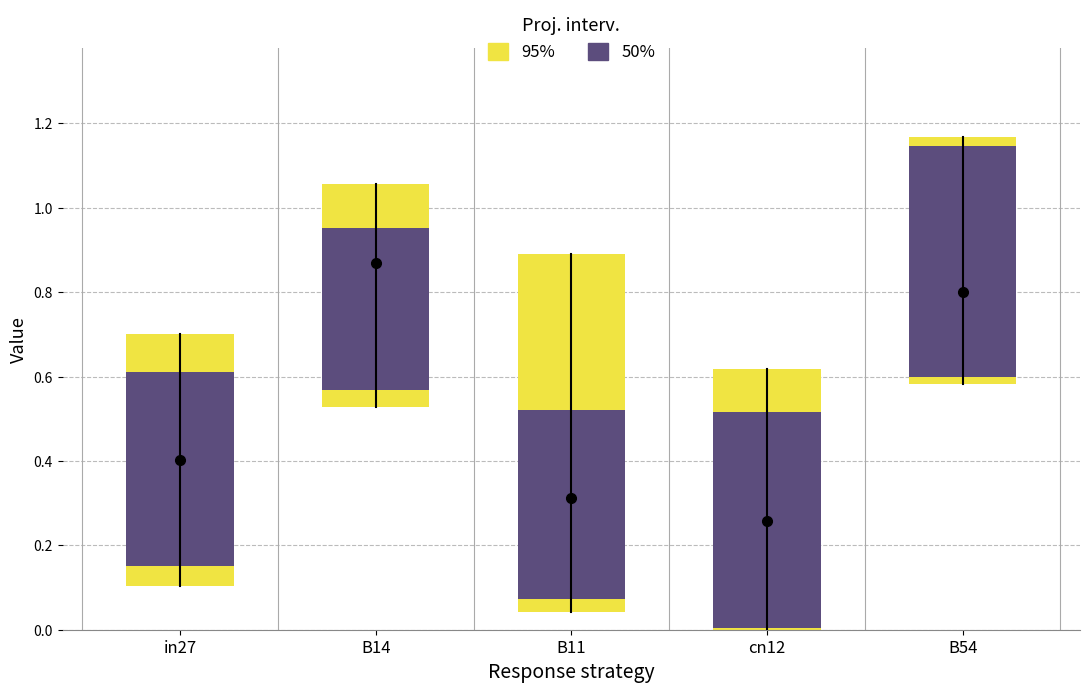

True or false: job436_scenario0_855 has a value of 0.7 at B14.

False